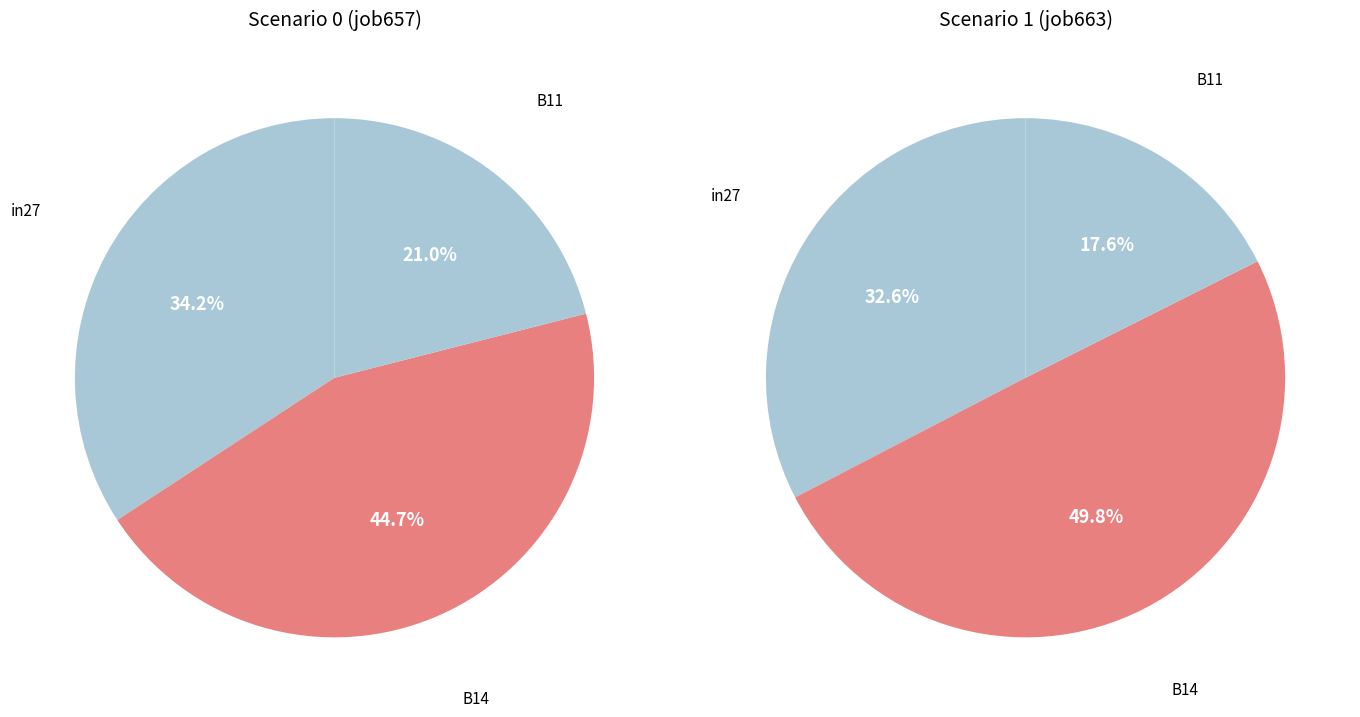

To the nearest percent, what percentage of the pie is in27?

33%